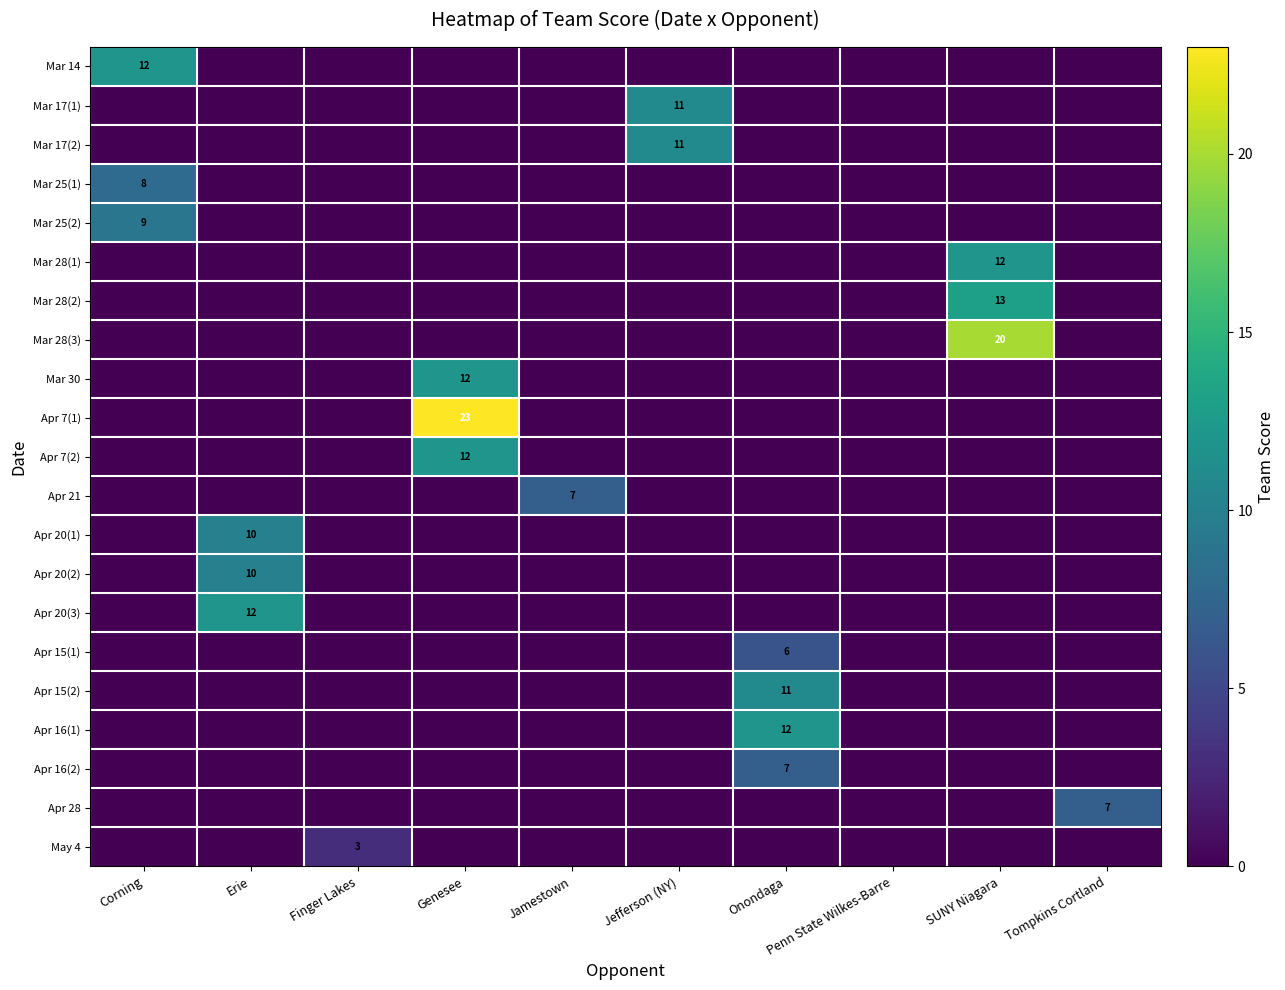

How many data points does each series have?

10